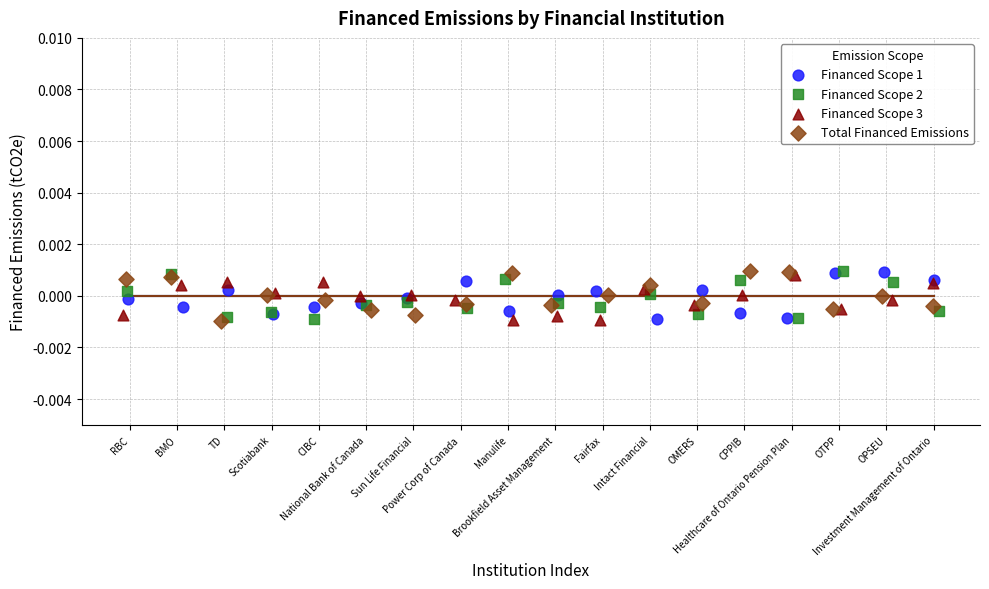

What are all the series names shown in the legend?

Financed Scope 1, Financed Scope 2, Financed Scope 3, Total Financed Emissions